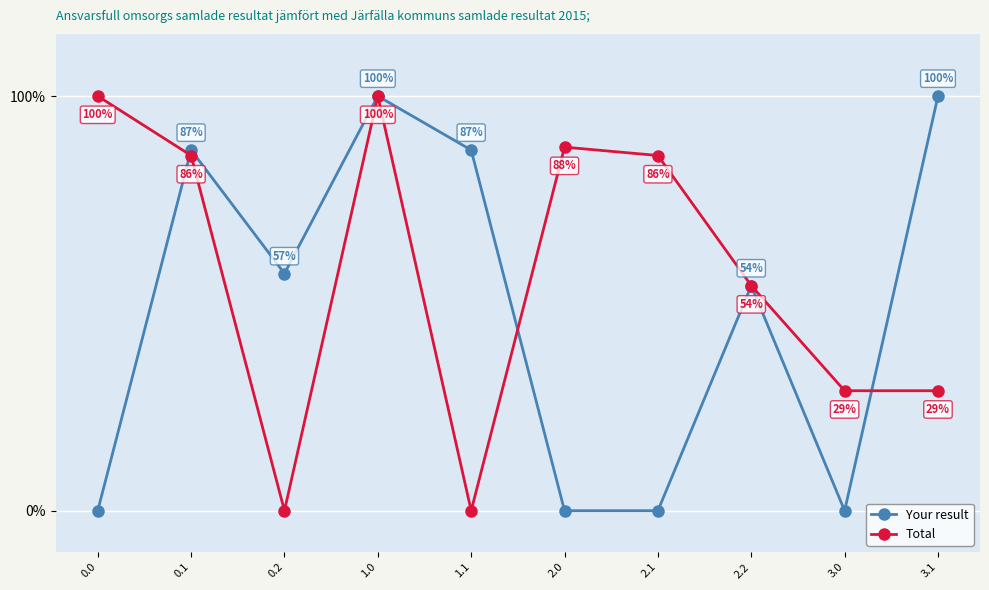

The Total series shows 154.2 at 0.0. True or false?

False